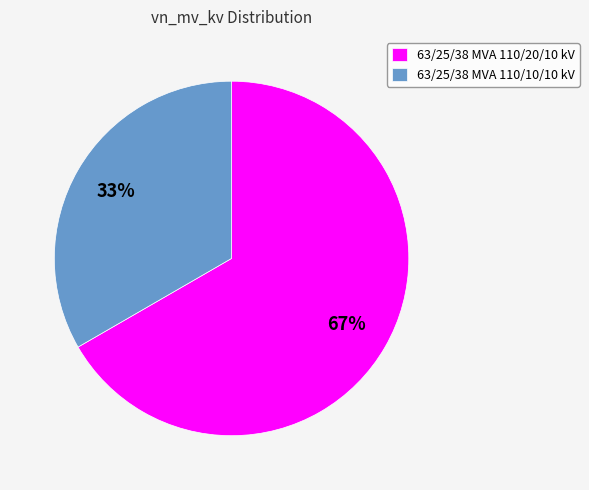

The 63/25/38 MVA 110/20/10 kV slice represents 67% of the pie. True or false?

True